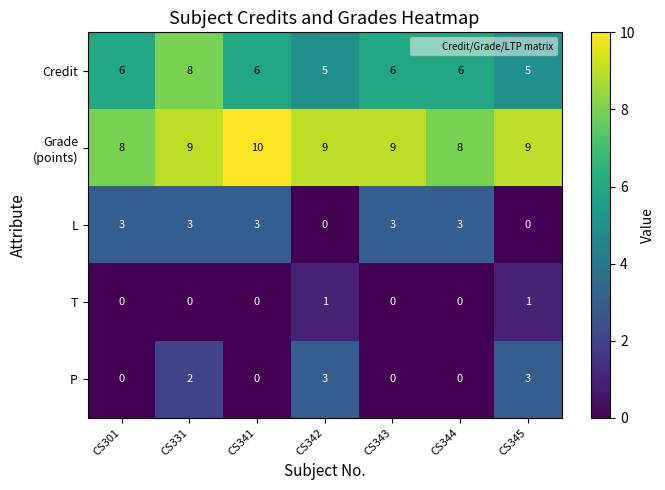

Is the value of L at CS301 greater than the value of T at CS344?

Yes